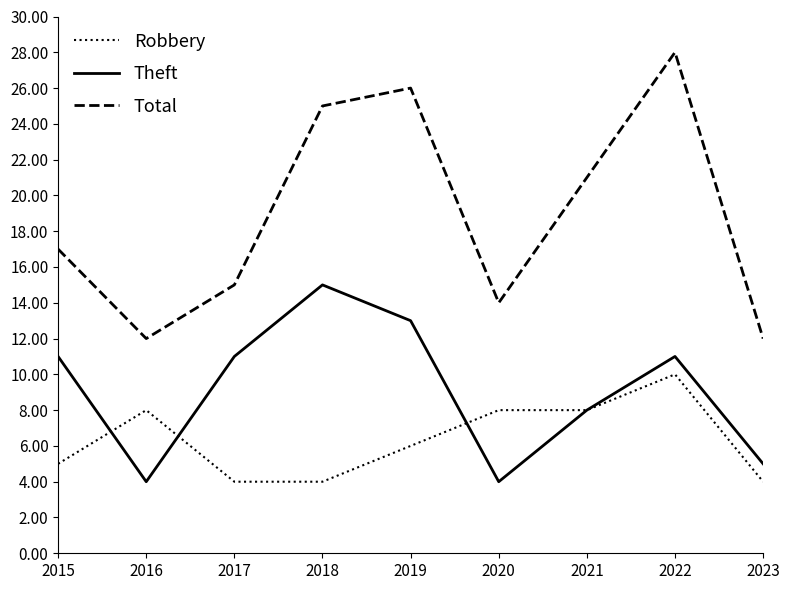

True or false: Theft and Total intersect in this chart.

False